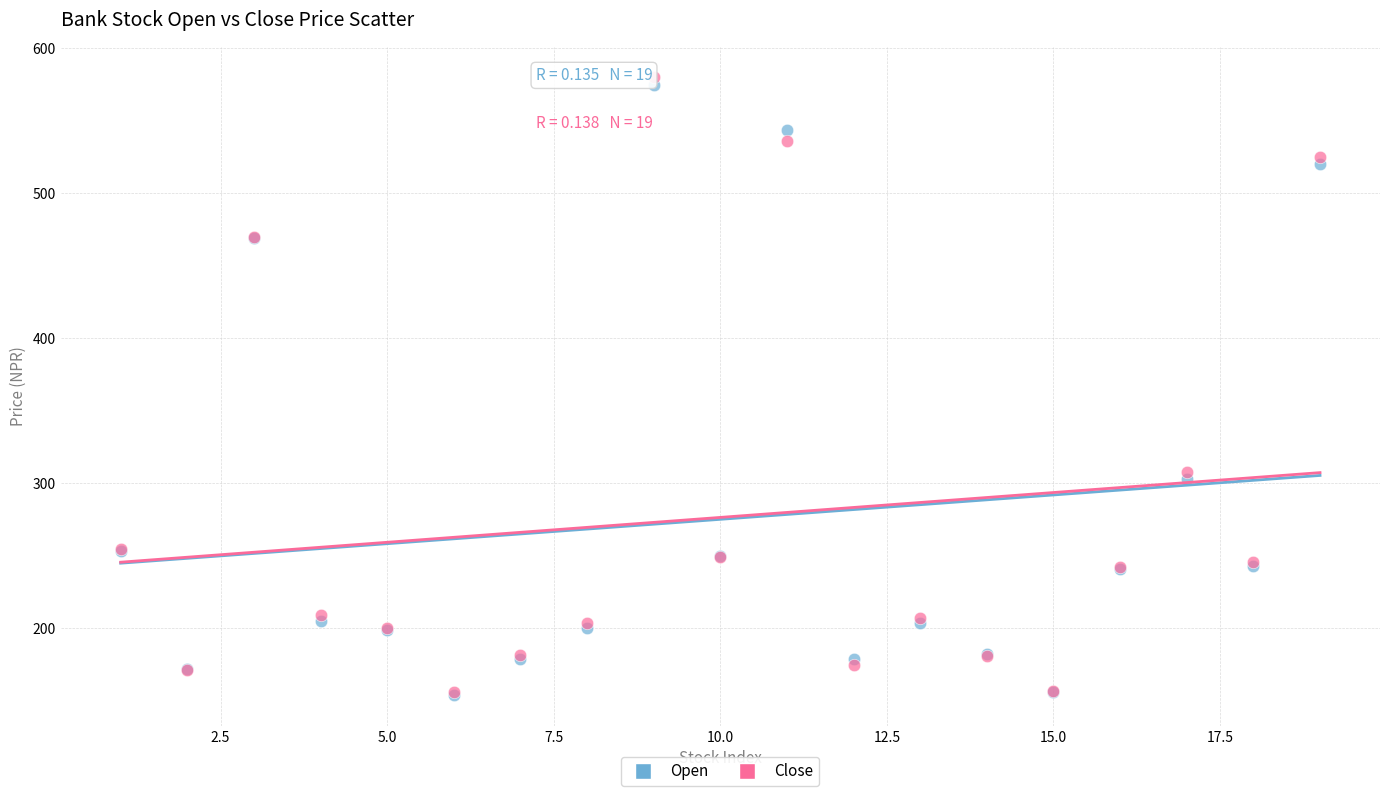

In the Open series, what Y value is closest to 364?

302.8